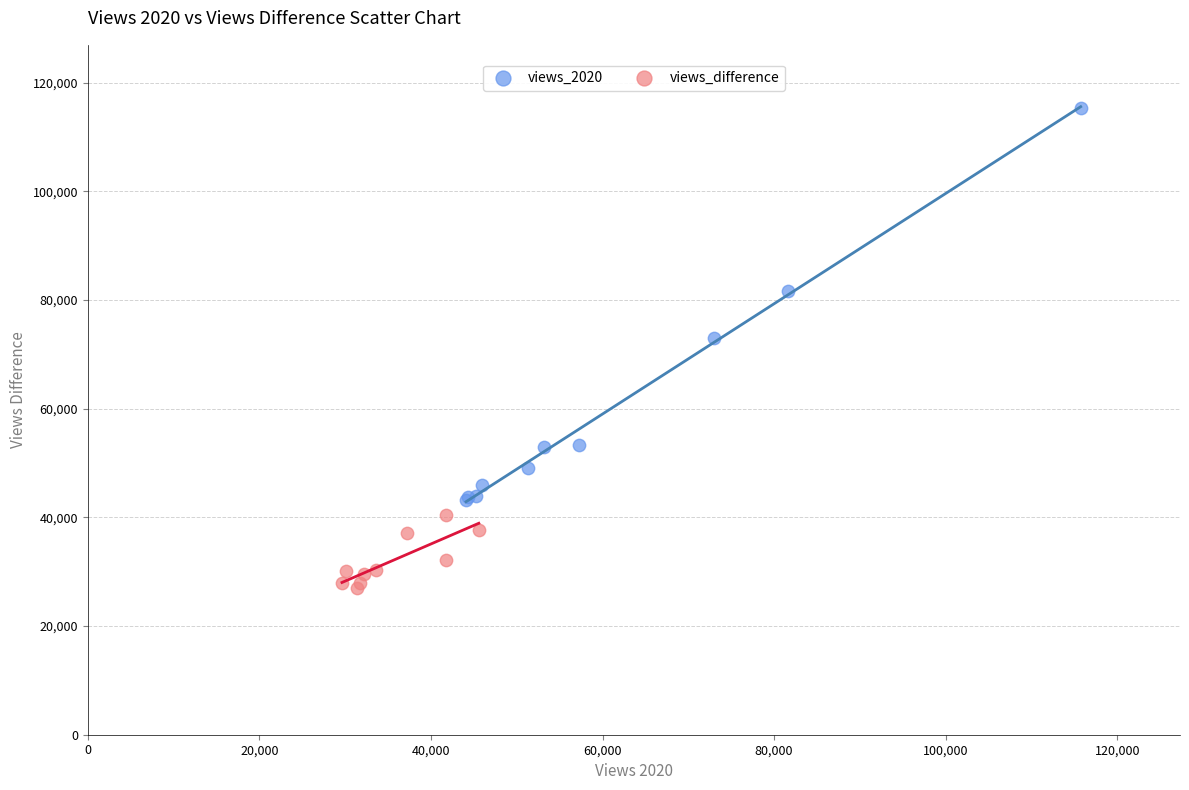

Which series has the widest spread of Y values?

views_2020